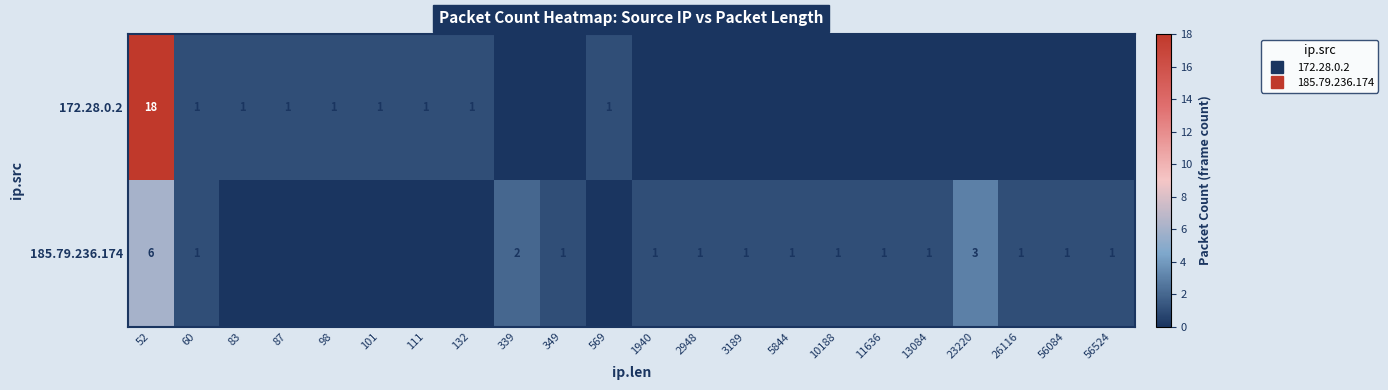

Which series has the largest total across all categories?

172.28.0.2